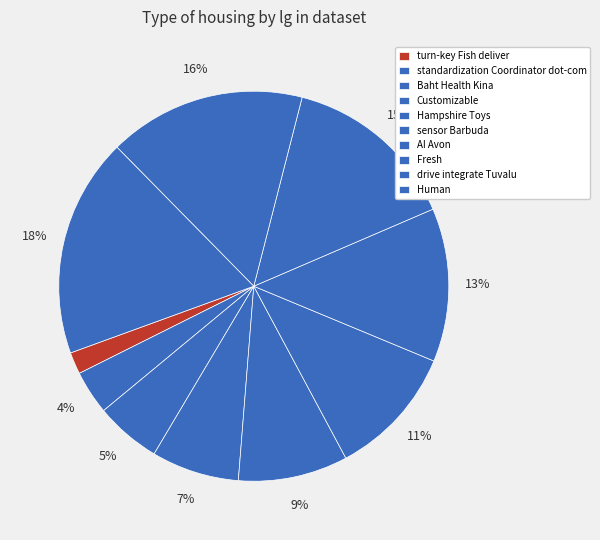

Which category has the biggest portion of the pie?

Human